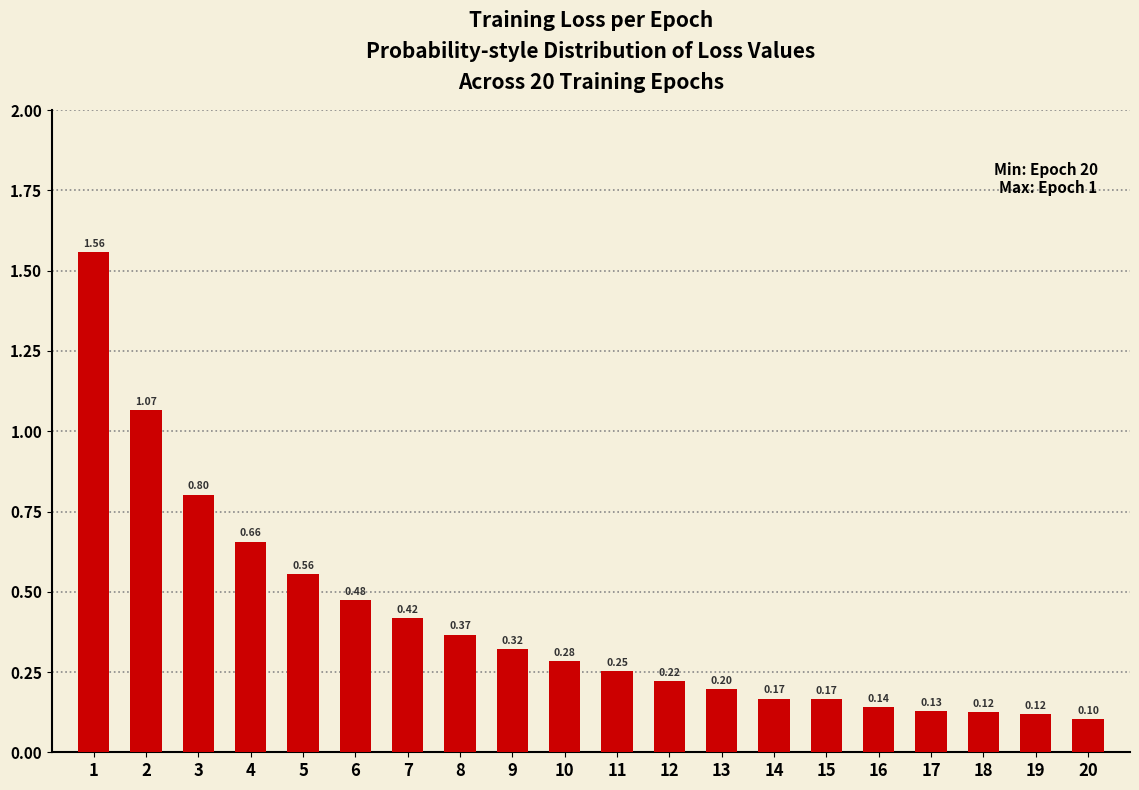

What is the sum of all values?

8.1